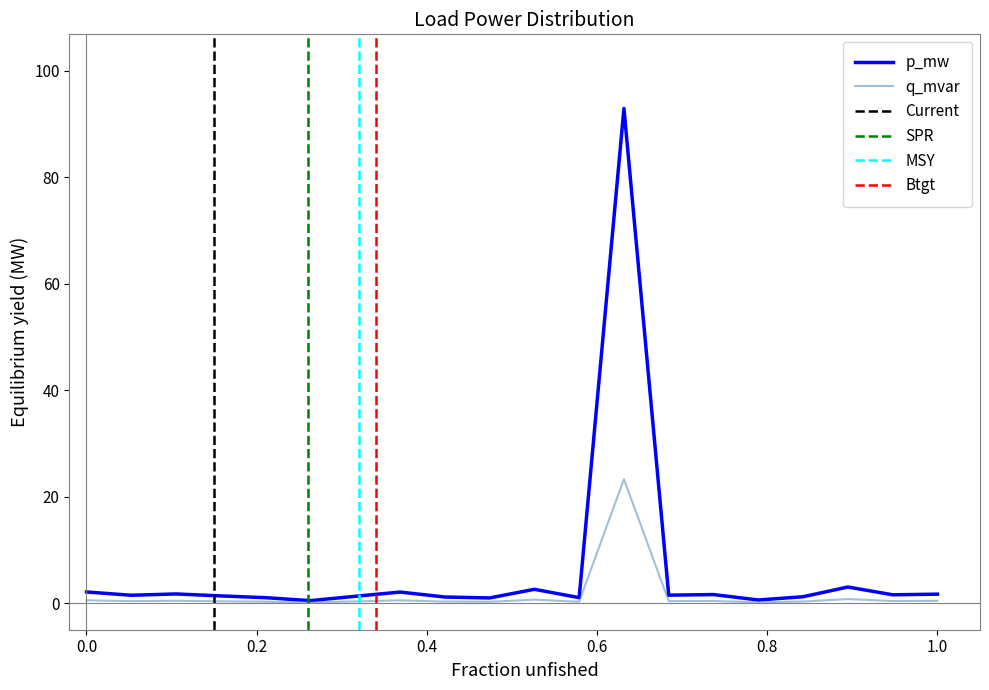

How many points are lower than both their immediate neighbors (excluding endpoints)?

7